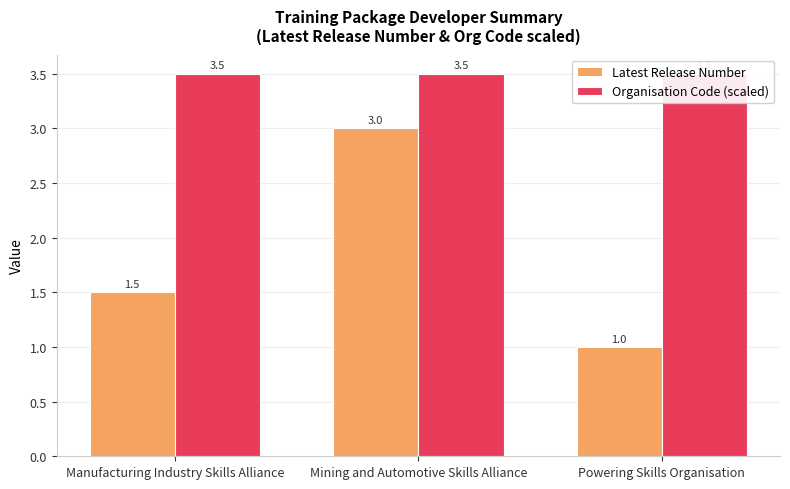

What are all the series names shown in the legend?

Latest Release Number, Organisation Code (scaled)